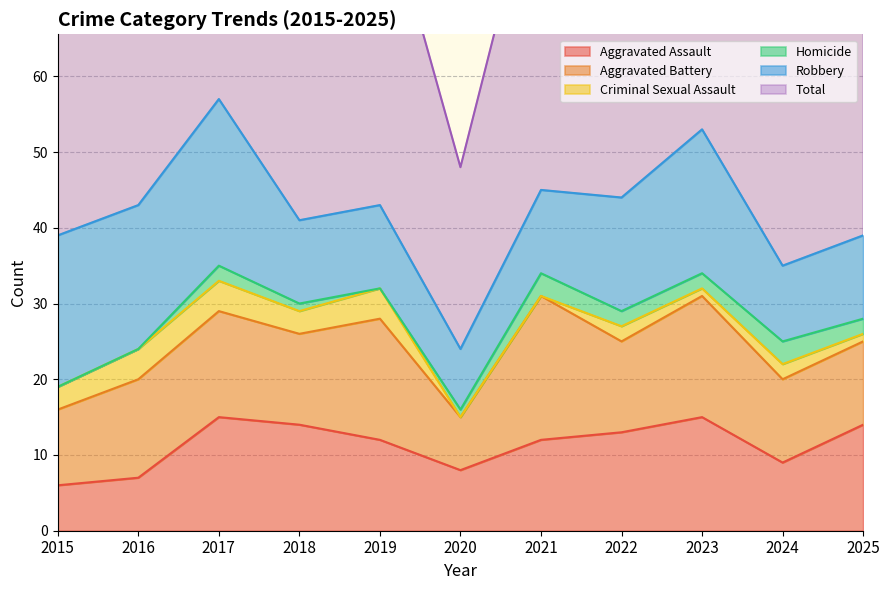

Which series has the widest spread of values?

Total